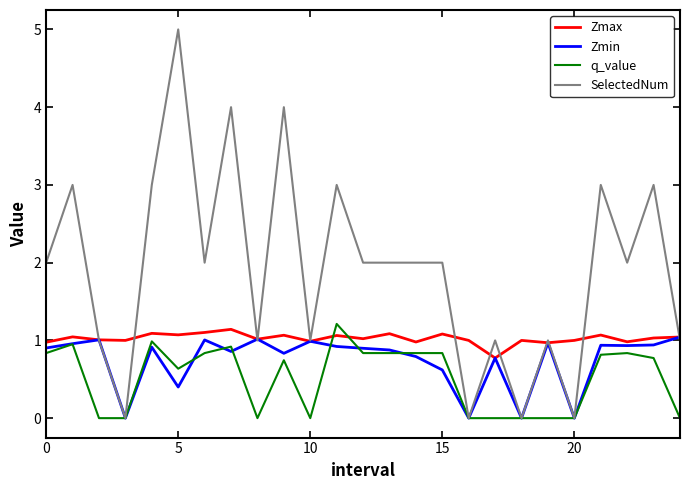

List the series in order of their overall mean, lowest first.

q_value, Zmin, Zmax, SelectedNum